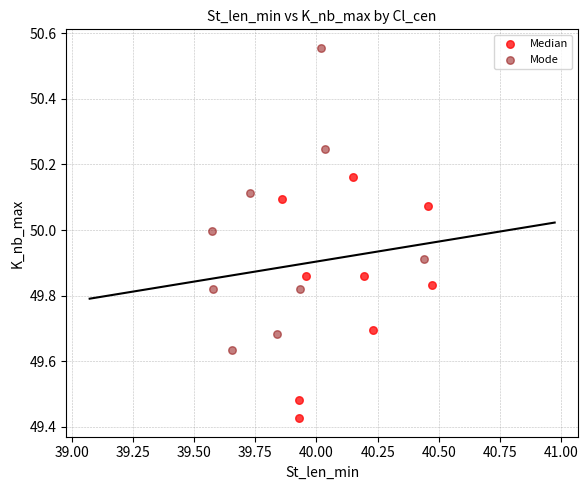

Which series has the widest spread of Y values?

Mode